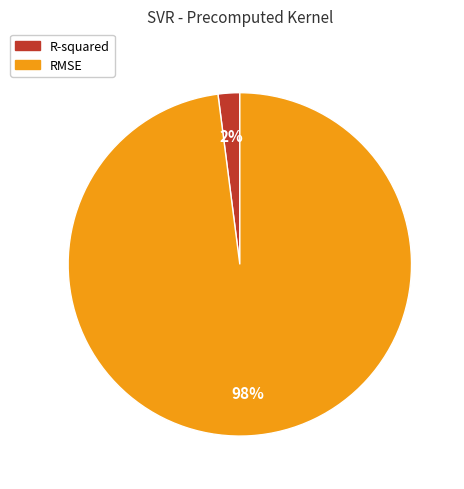

To the nearest percent, what is the difference between the largest and smallest slice percentages?

96%